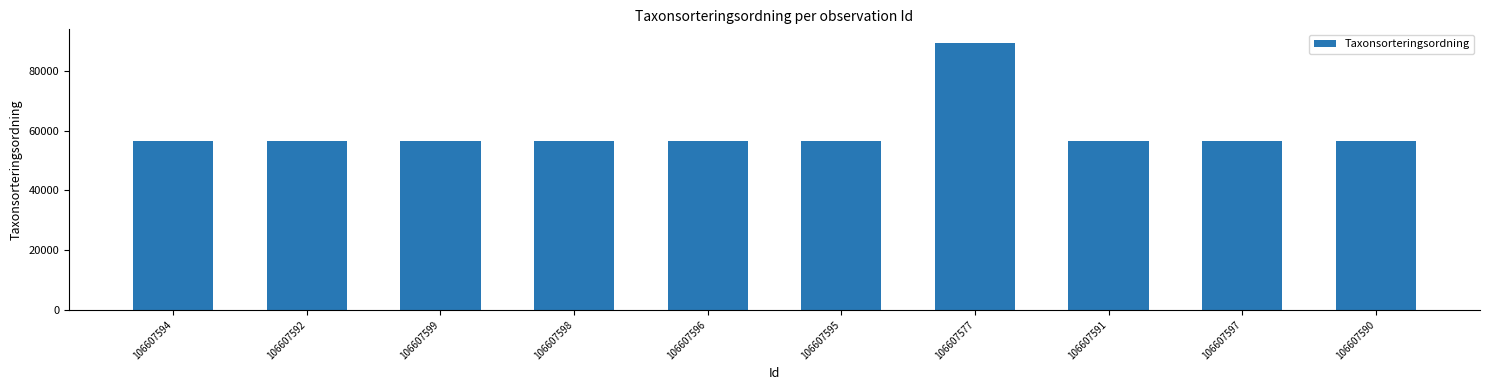

What position from the left is 106607594?

1